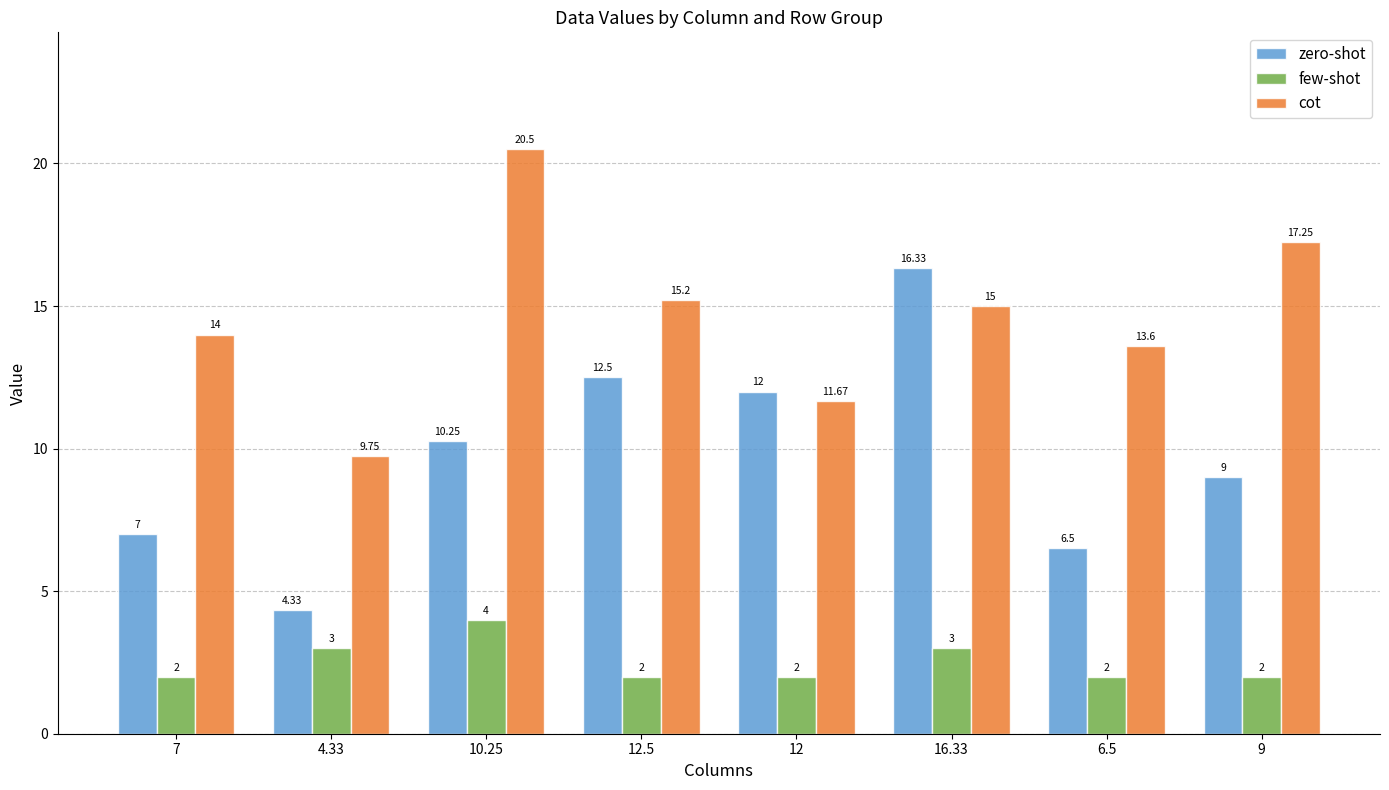

At how many categories does at least one series exceed 11?

7